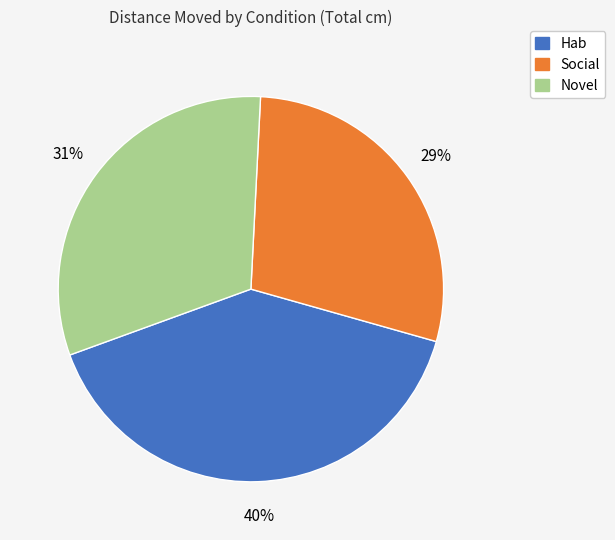

Which slice is the largest?

Hab